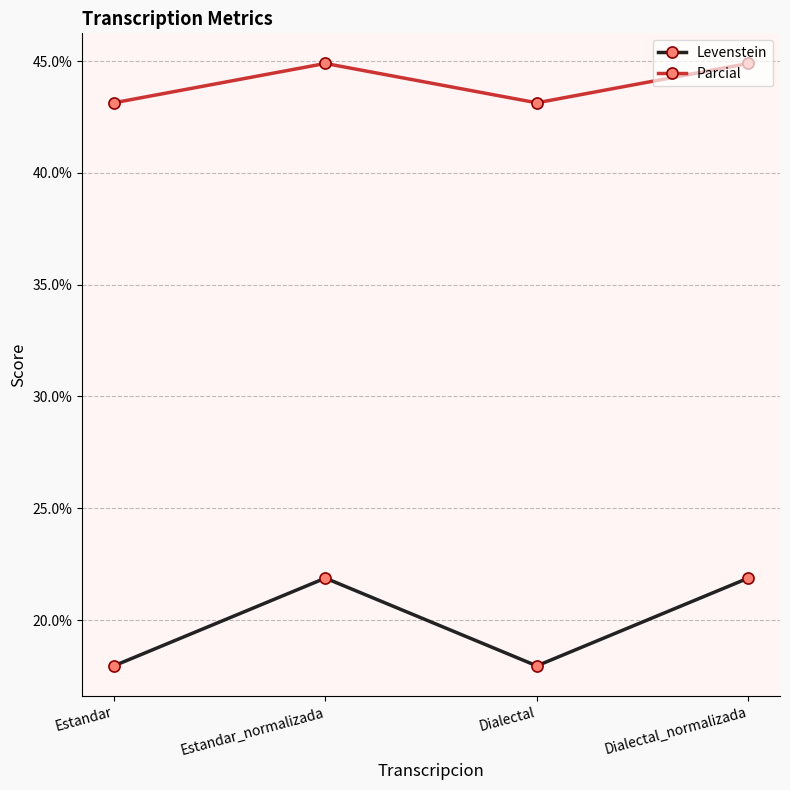

What is the difference between the Parcial values at Estandar and Dialectal_normalizada?

1.8